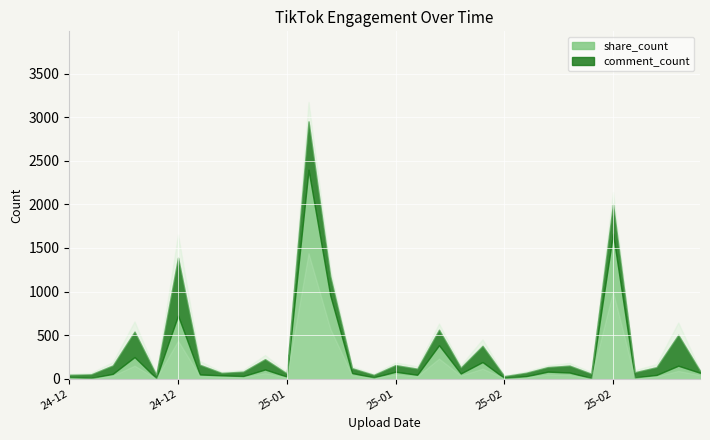

Reading left to right, transcribe all the data shown in this chart.

comment_count: 27	43	96	292	38	664	111	29	51	118	37	555	221	56	29	76	70	178	67	186	21	40	52	79	50	340	60	89	354	22
share_count: 18	7	56	248	6	725	49	38	30	106	24	2397	955	65	15	80	45	384	60	191	8	28	81	71	7	1665	14	43	149	68